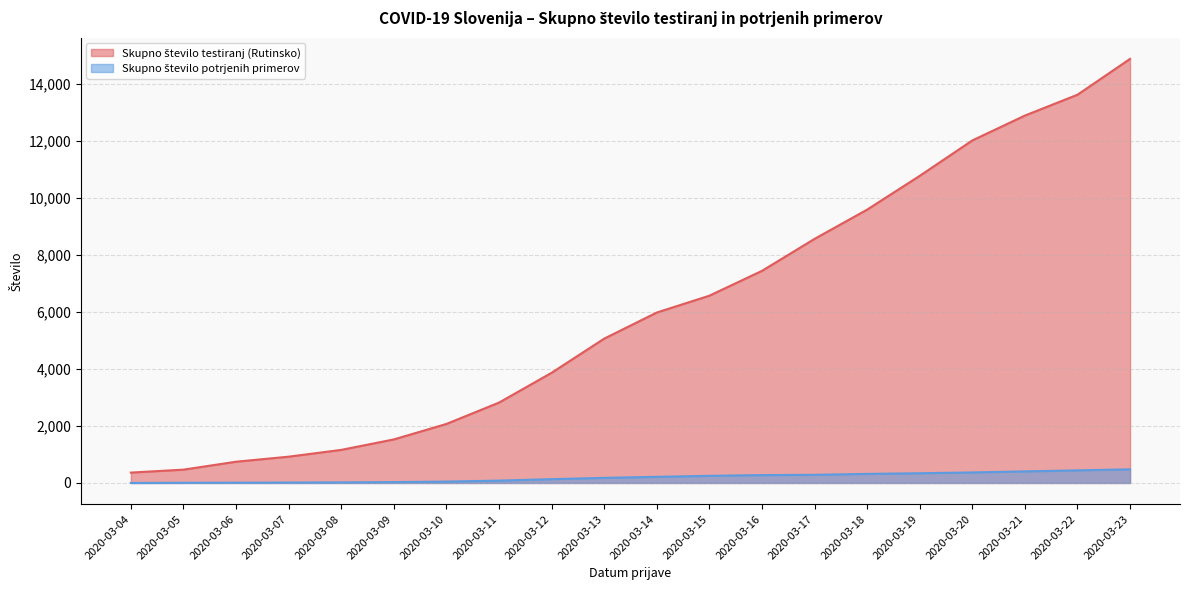

At which label is Skupno število testiranj (Rutinsko) closest to 7617?

2020-03-16